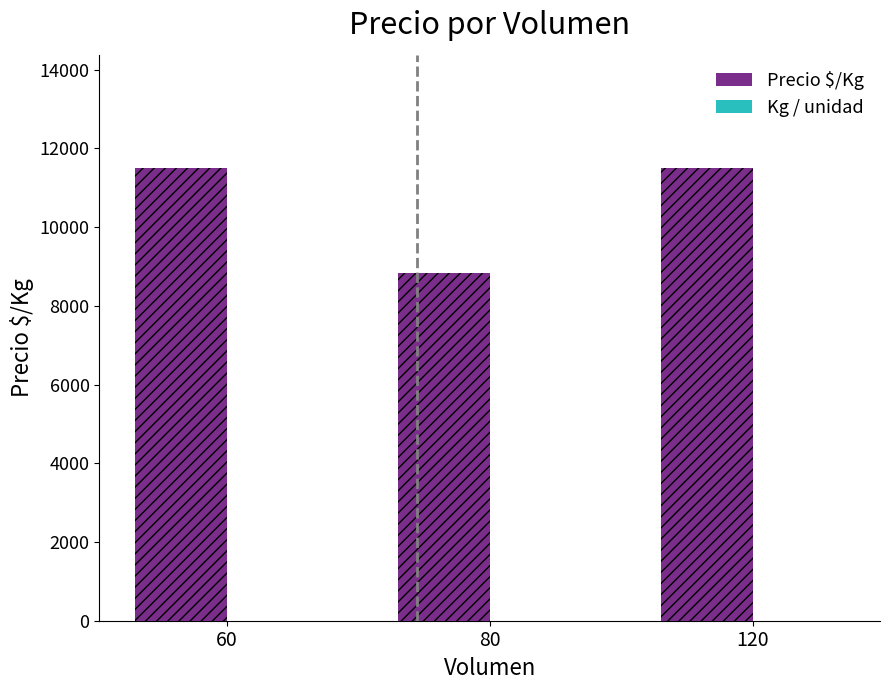

Which series has the widest spread of values?

Precio $/Kg